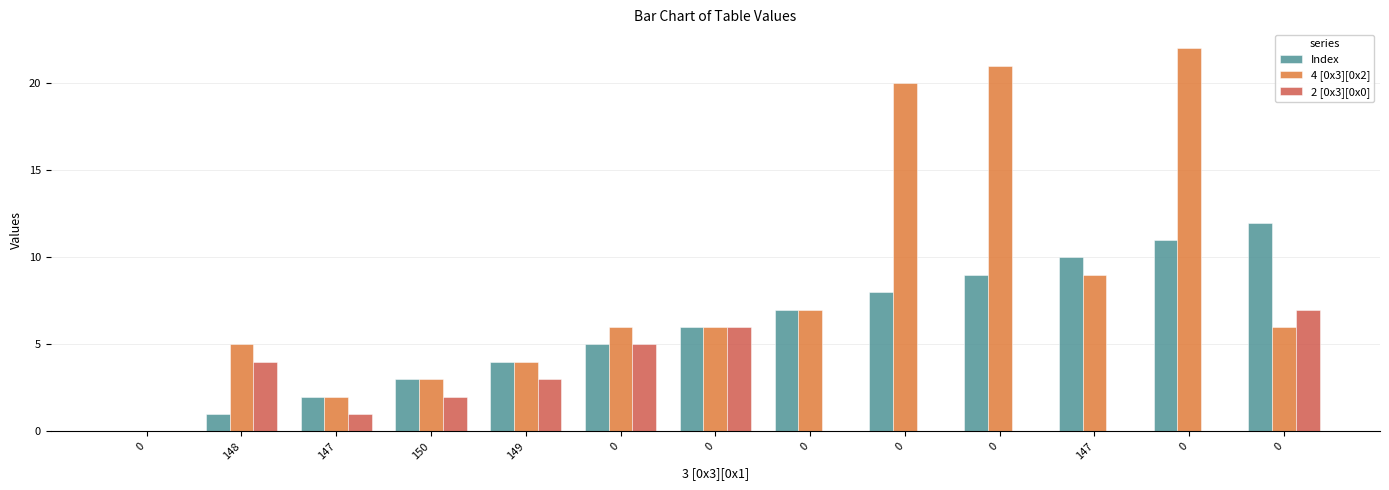

Rank the series by their average value, from lowest to highest.

2 [0x3][0x0], Index, 4 [0x3][0x2]